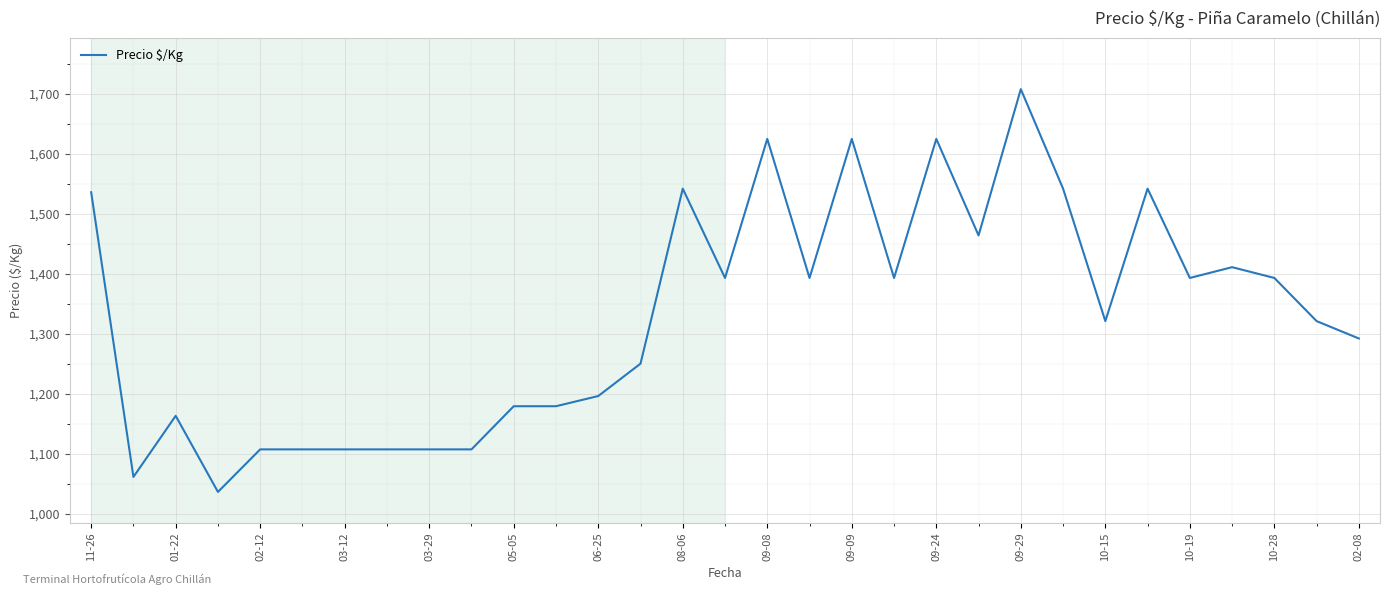

What is the minimum value shown in the chart?

1036